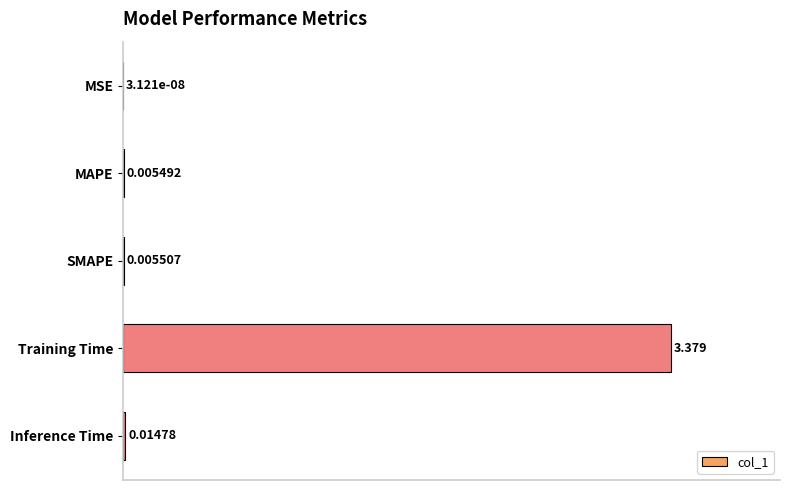

Which has a higher value, MAPE or Training Time?

Training Time